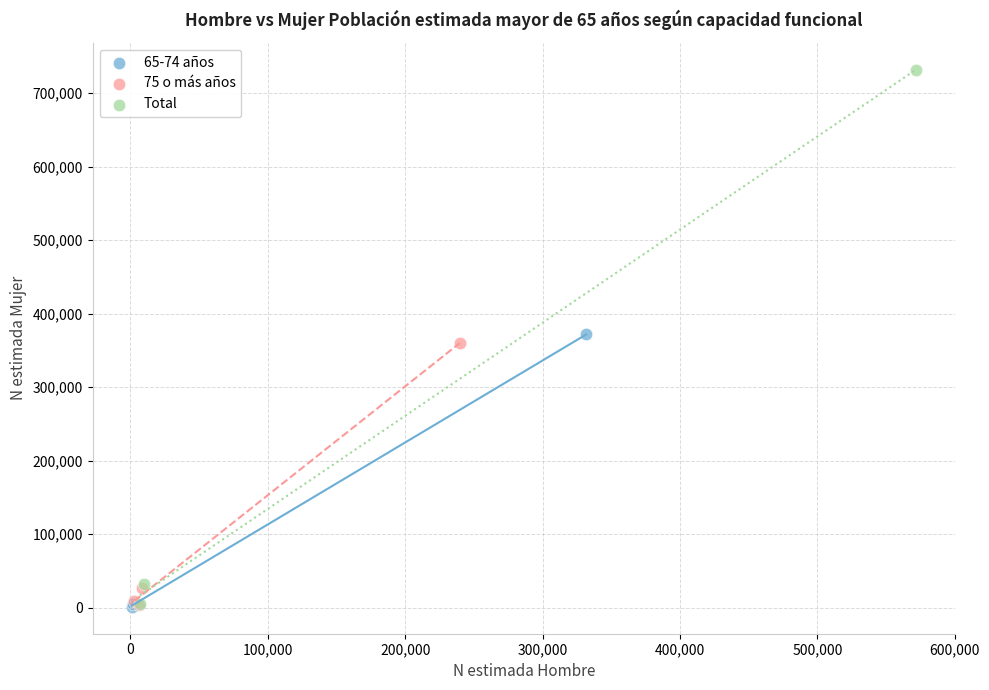

Which series contains the highest Y value?

Total